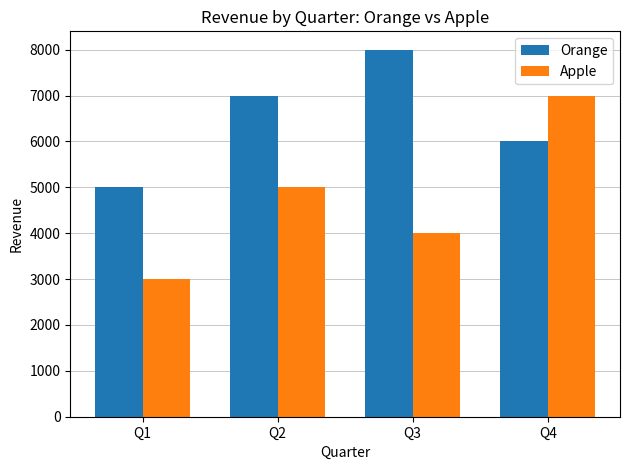

What are all the series names shown in the legend?

Orange, Apple